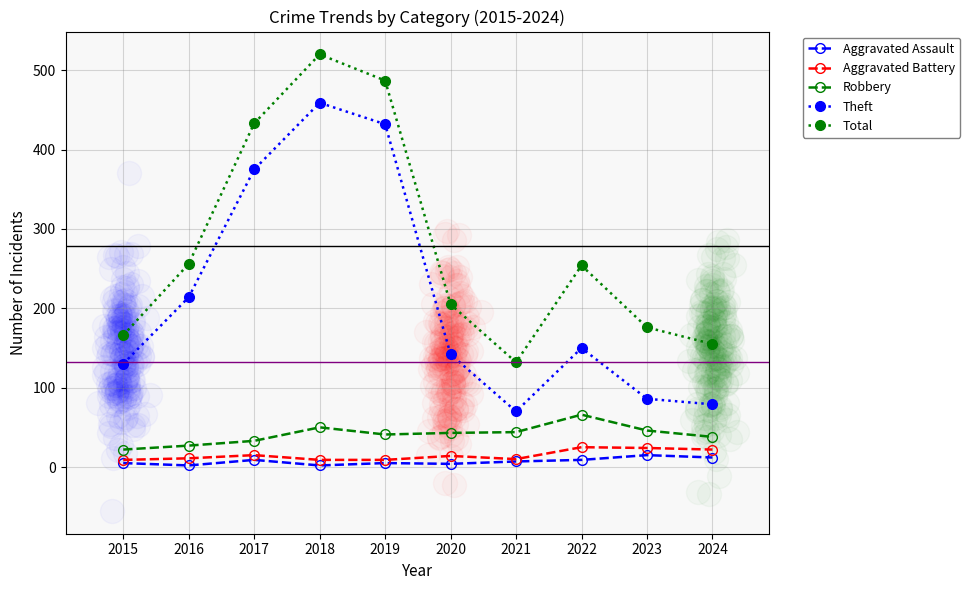

What are all the series names shown in the legend?

Aggravated Assault, Aggravated Battery, Robbery, Theft, Total